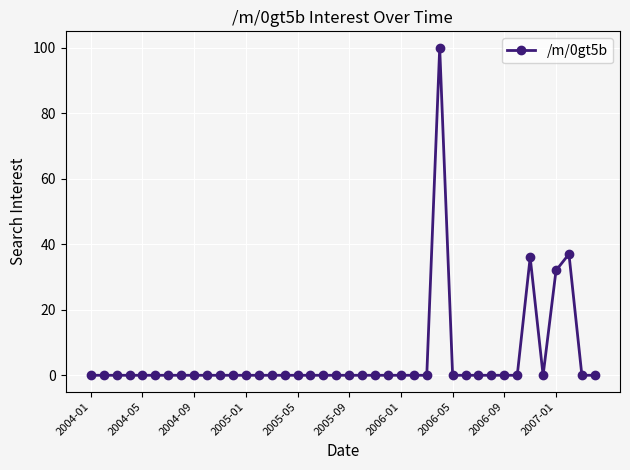

What is the maximum value shown in the chart?

100